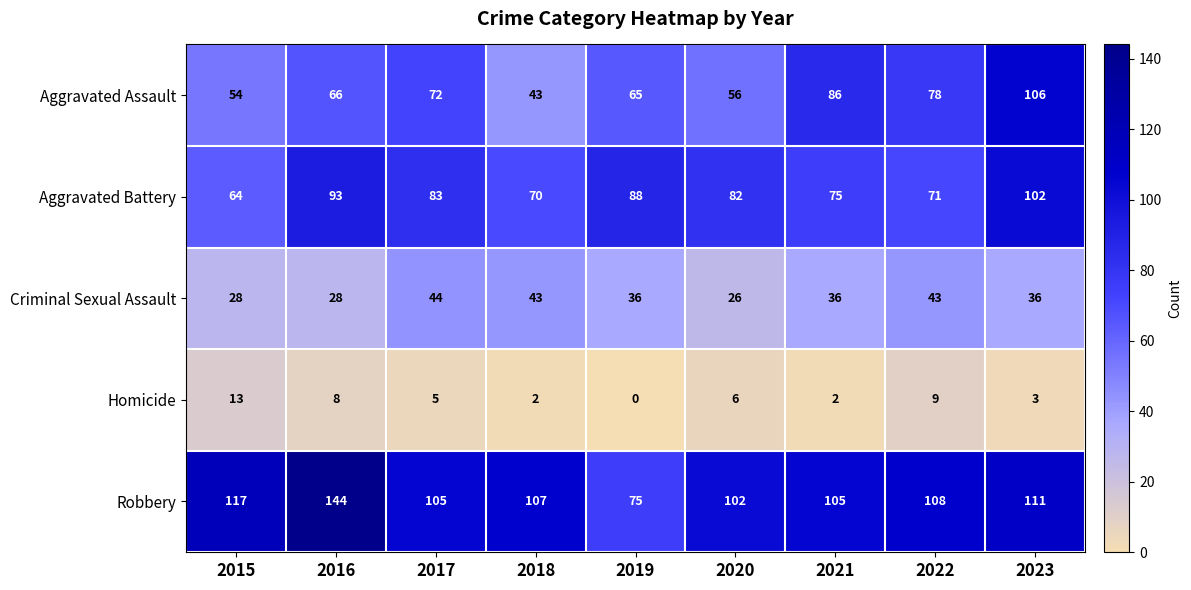

How many categories are shown in the chart?

9